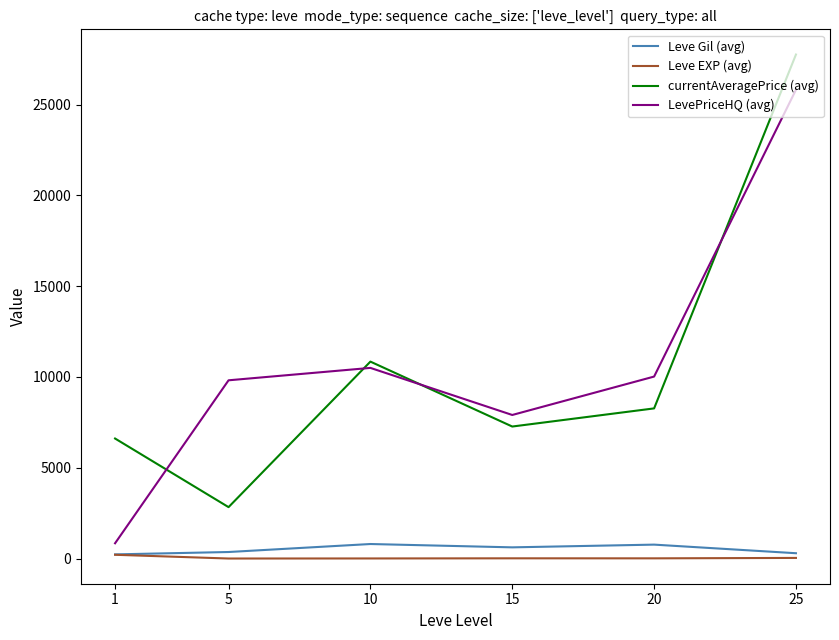

What is the maximum value for LevePriceHQ (avg)?

25810.7